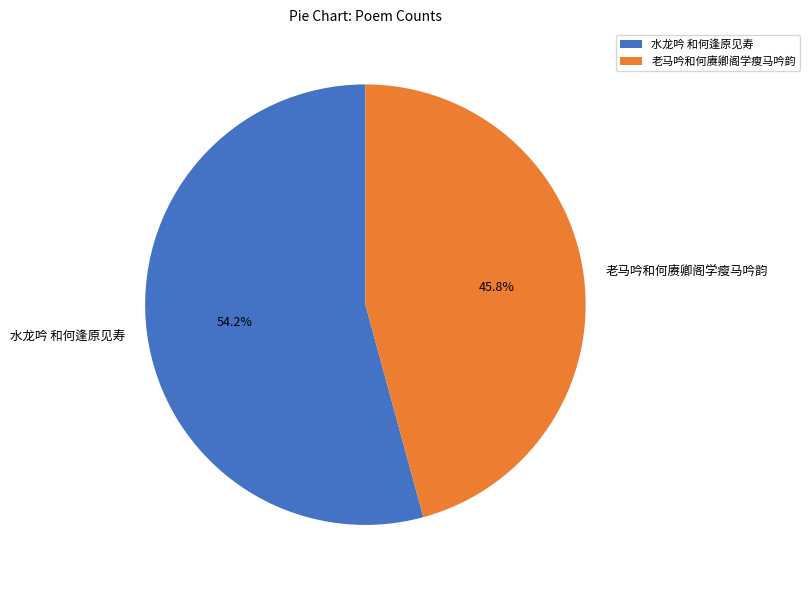

Which category has the smallest portion of the pie?

老马吟和何赓卿阁学瘦马吟韵